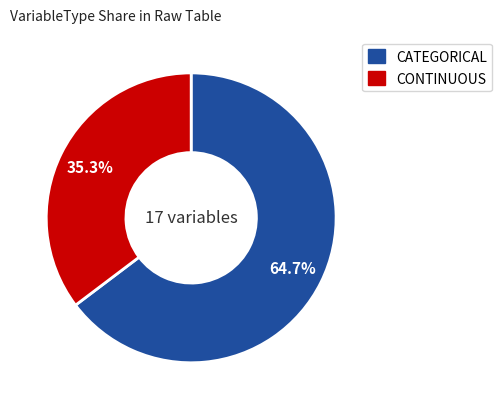

Which slice is the smallest?

CONTINUOUS